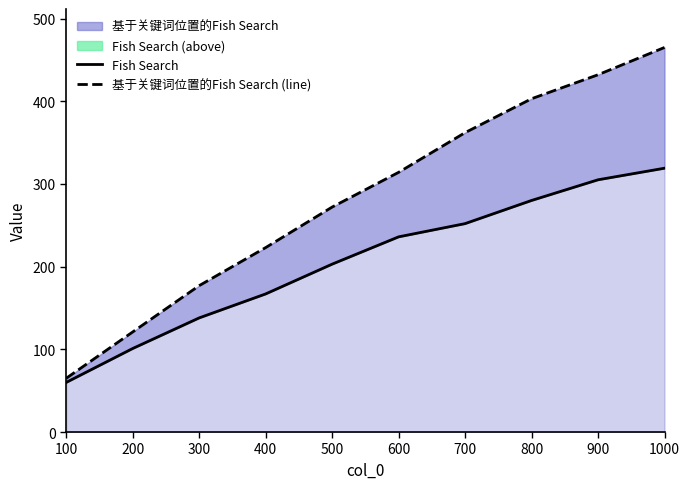

What is the difference between the second highest and second lowest values in the Fish Search series?

204